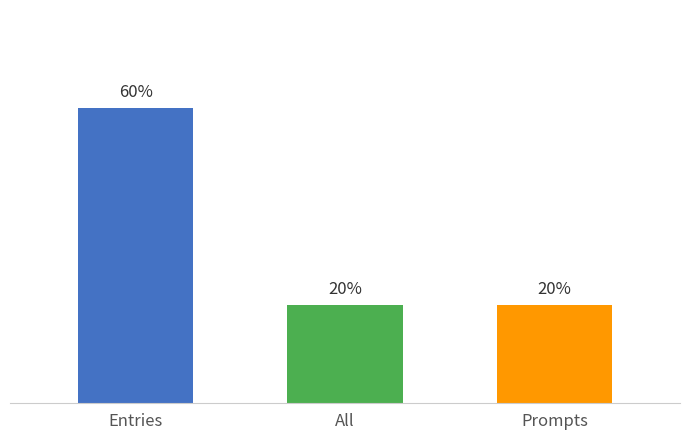

Does the chart contain any negative values?

No